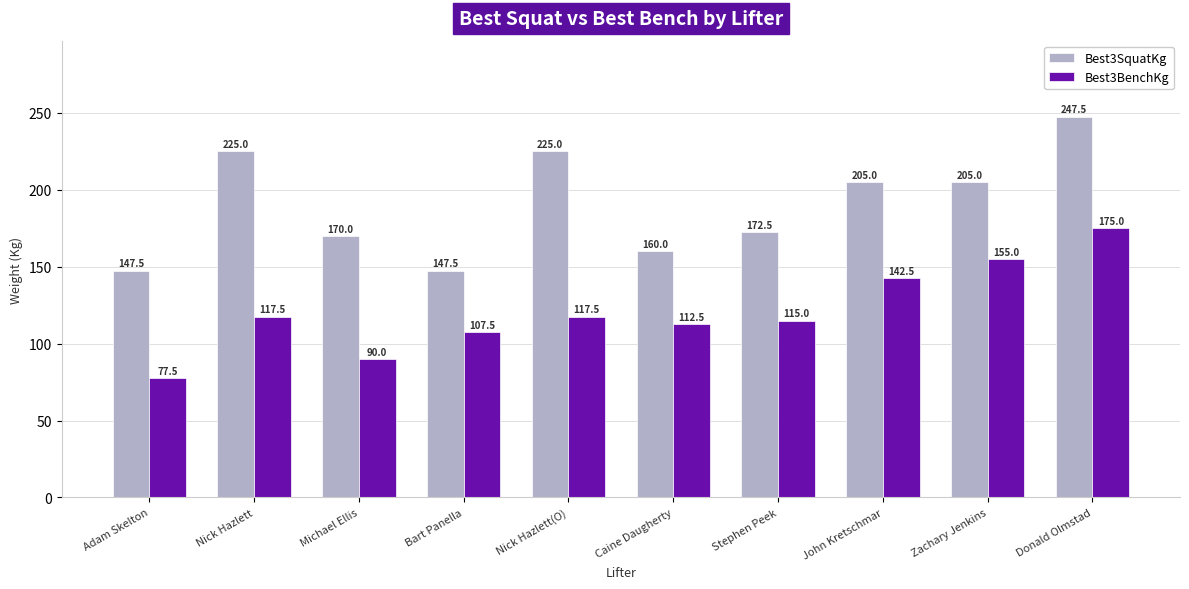

Between Nick Hazlett and Bart Panella, which series saw the biggest shift?

Best3SquatKg